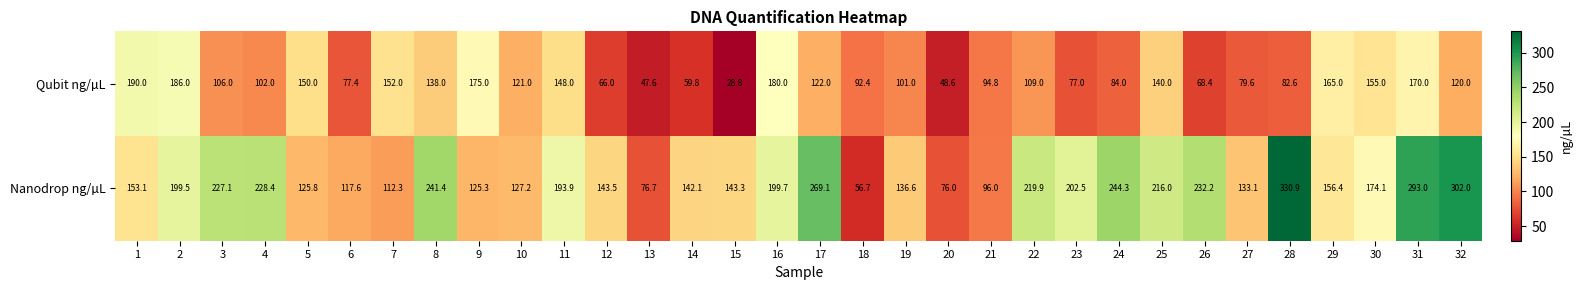

Between 4 and 9, which series saw the biggest shift?

Nanodrop ng/µL